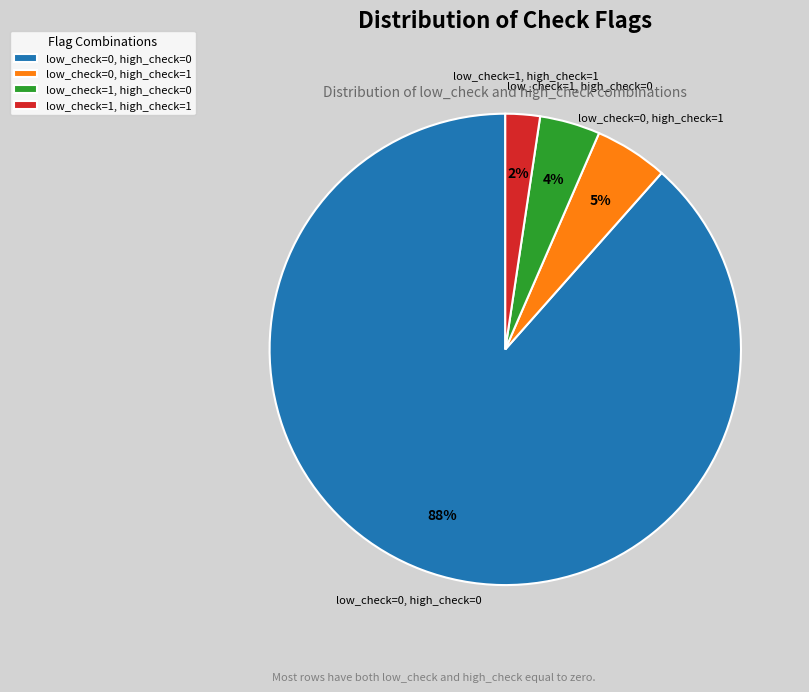

Which has a higher value, low_check=1, high_check=1 or low_check=1, high_check=0?

low_check=1, high_check=0